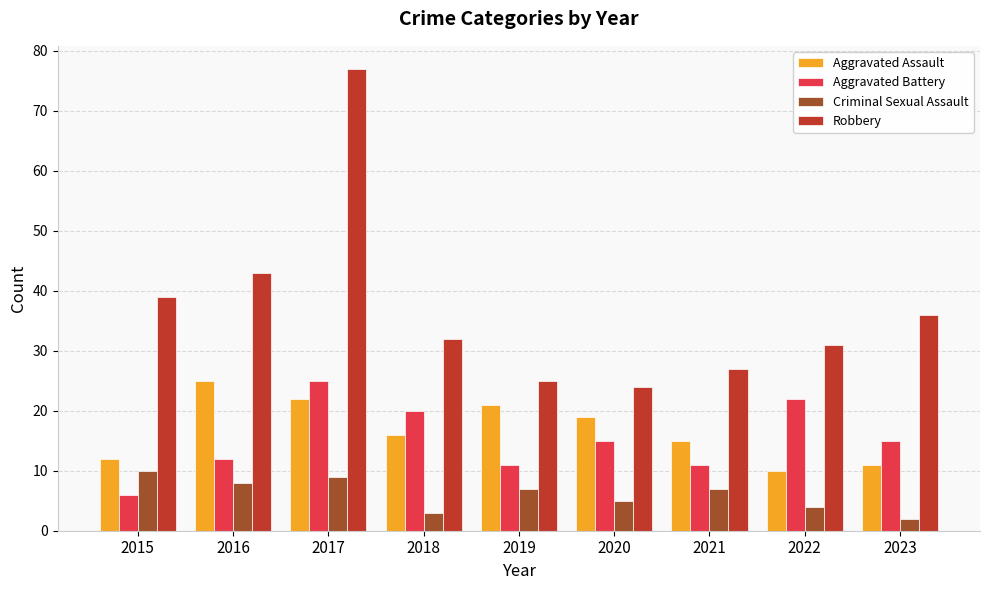

Rank the series at 2019 from lowest to highest value.

Criminal Sexual Assault, Aggravated Battery, Aggravated Assault, Robbery